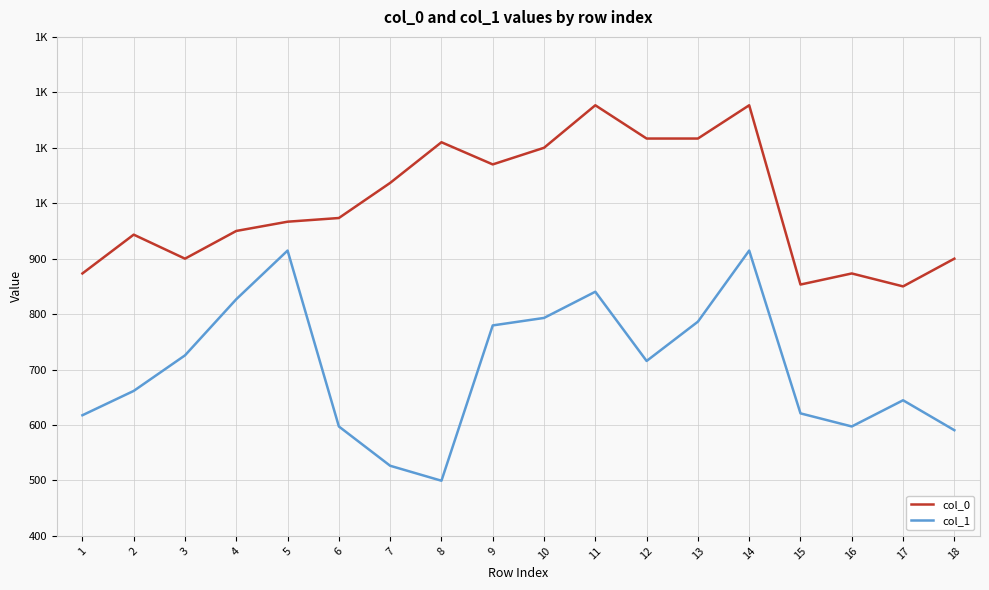

Where is the first local minimum for col_1?

8